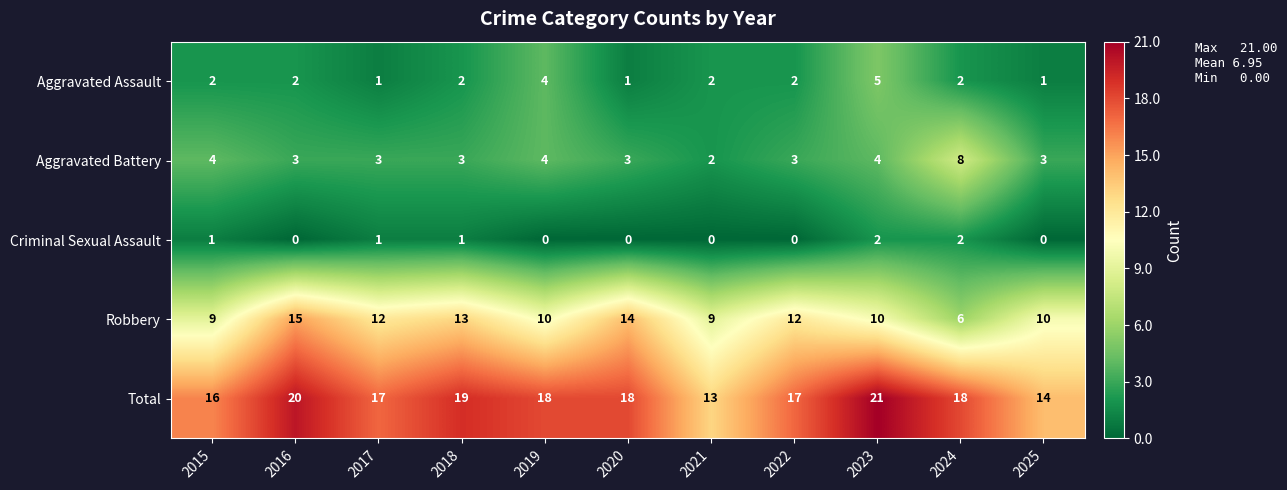

Is it true that Total equals 21 at 2023?

True